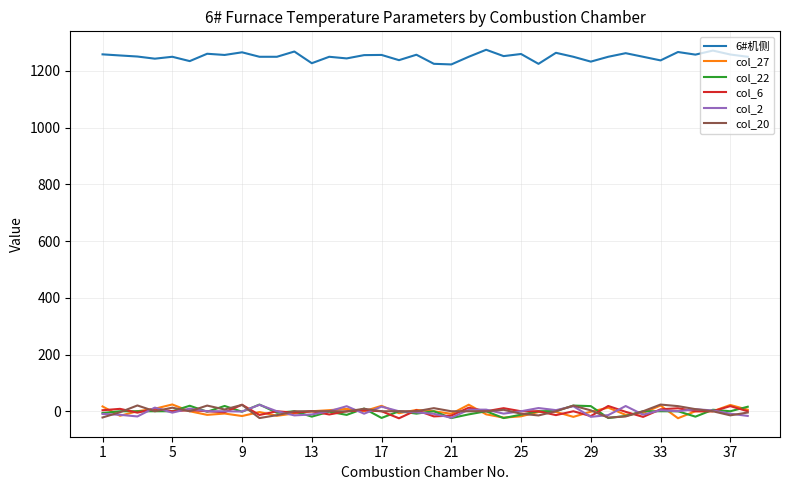

What is the difference between the second highest and minimum values in the col_20 series?

46.5